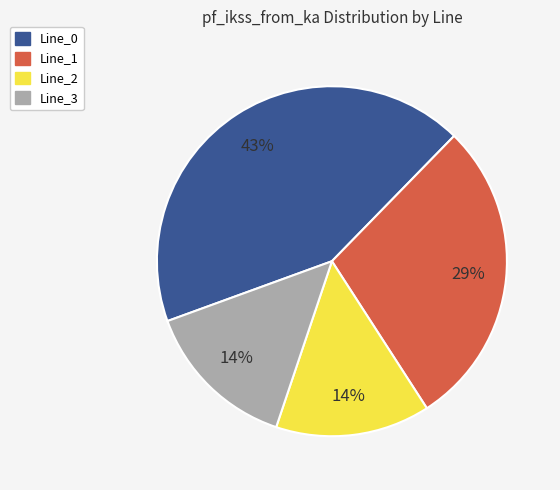

True or false: Line_1 accounts for 23% of the total.

False